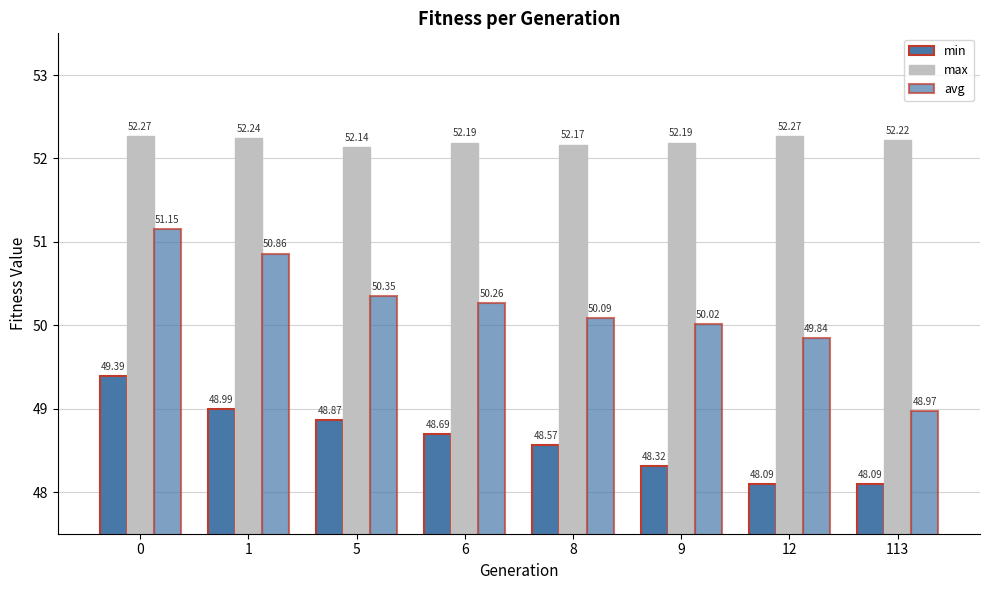

What is the sum of the max values at 1 and 9?

104.4